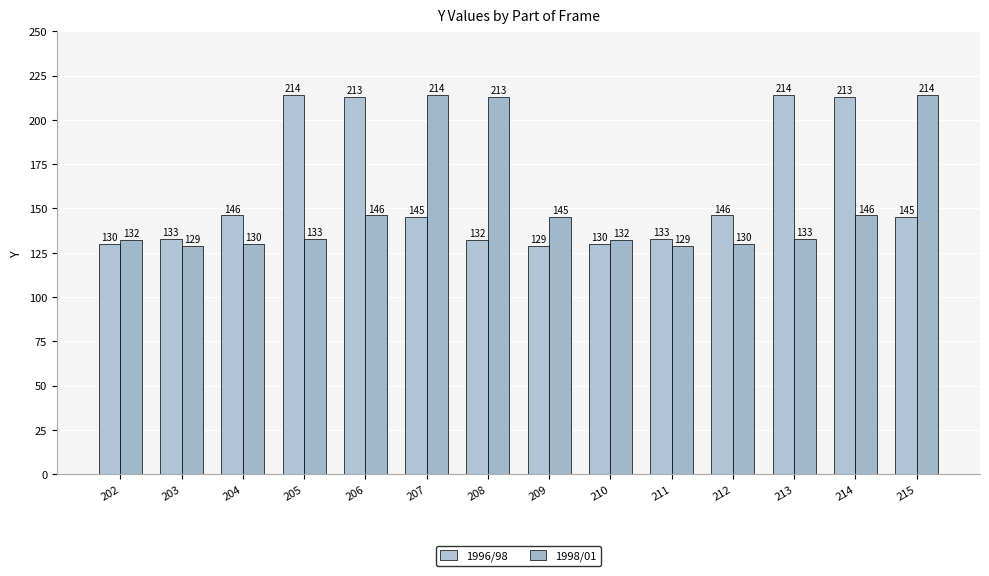

The value of 1998/01 at 211 is 173. True or false?

False